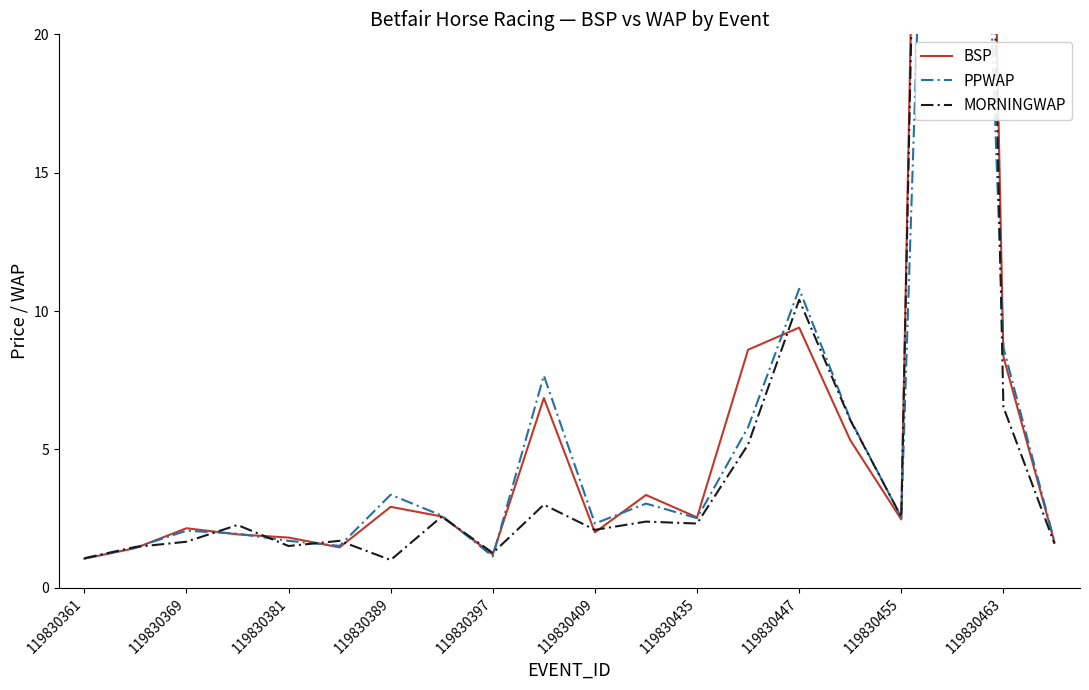

What is the difference between the second highest and minimum values in the MORNINGWAP series?

9.4